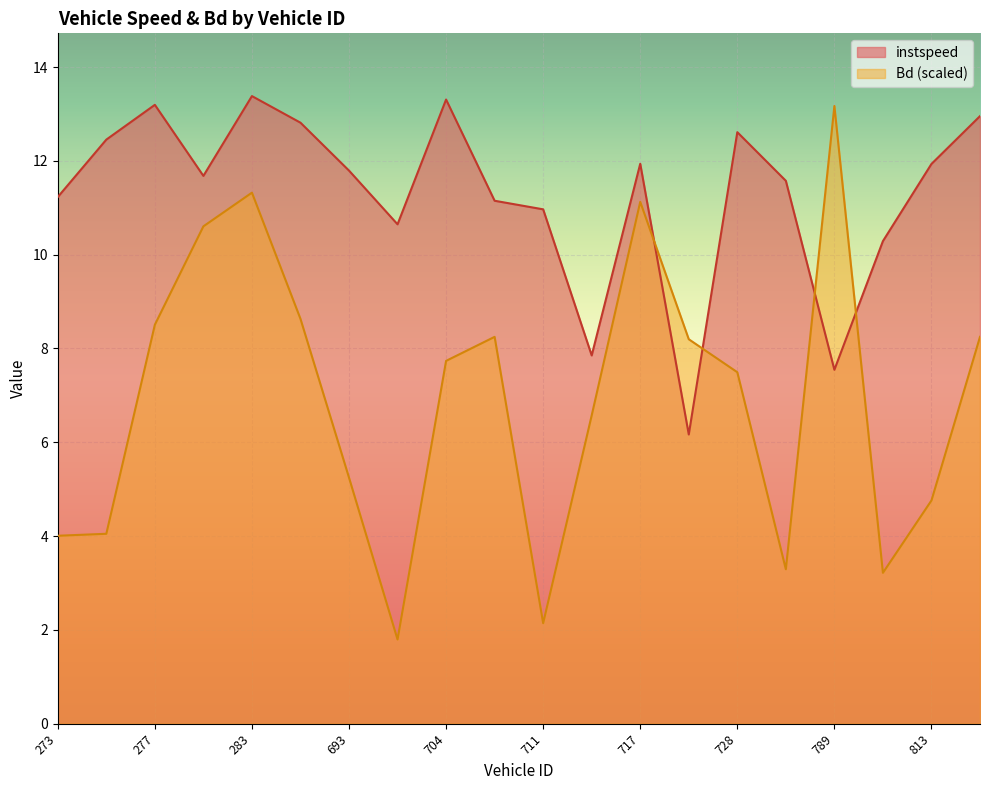

Rank the series by their average value, from lowest to highest.

Bd, instspeed